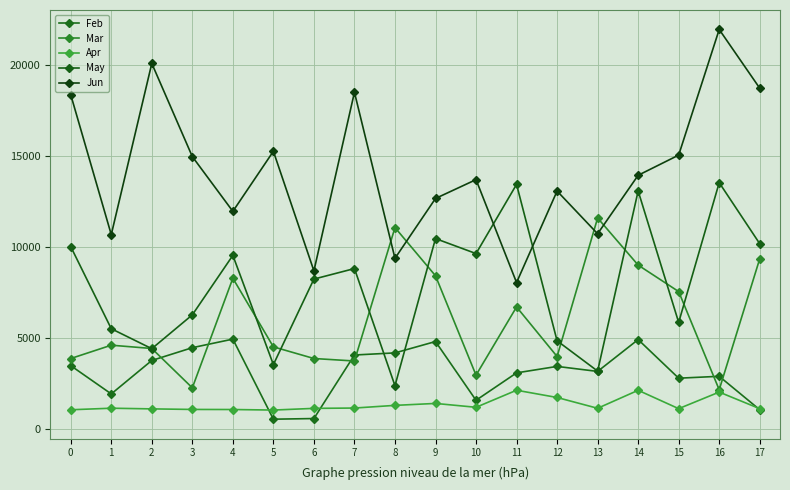

At which label is Mar closest to 6871?

11